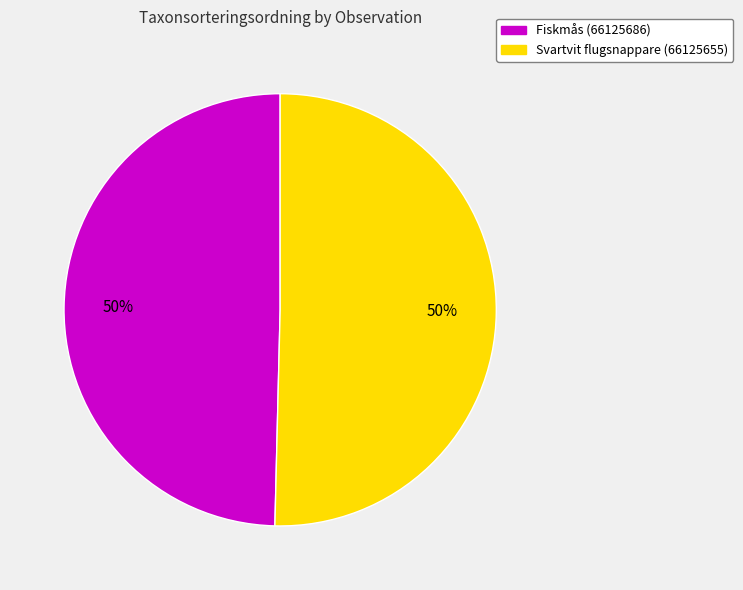

What is the ratio of the value at Fiskmås (66125686) to the value at Svartvit flugsnappare (66125655)?

1.0